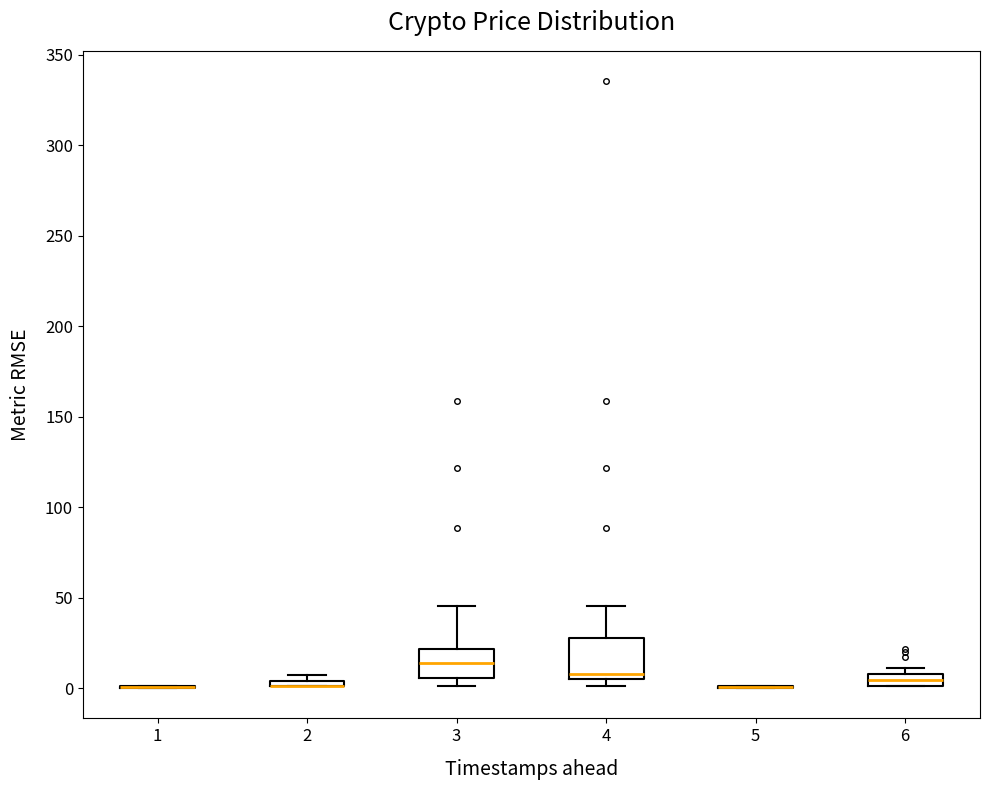

Where is the upper edge of the box at x = 4 on the y-axis? The values are not printed on the chart, so give them approximately, as read against the axis.

30